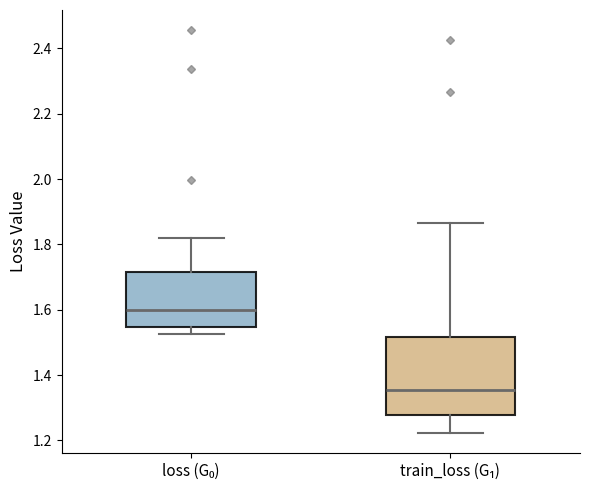

Reading left to right, transcribe this box plot: for each box, give where its median line is, the range the box spans, and where its two whiskers end, as read against the y-axis. The values are not printed on the chart, so give them approximately, as read against the axis.

loss (G₀): median 1.60, box 1.54 to 1.72, whiskers 1.52 to 1.82
train_loss (G₁): median 1.36, box 1.28 to 1.52, whiskers 1.22 to 1.86